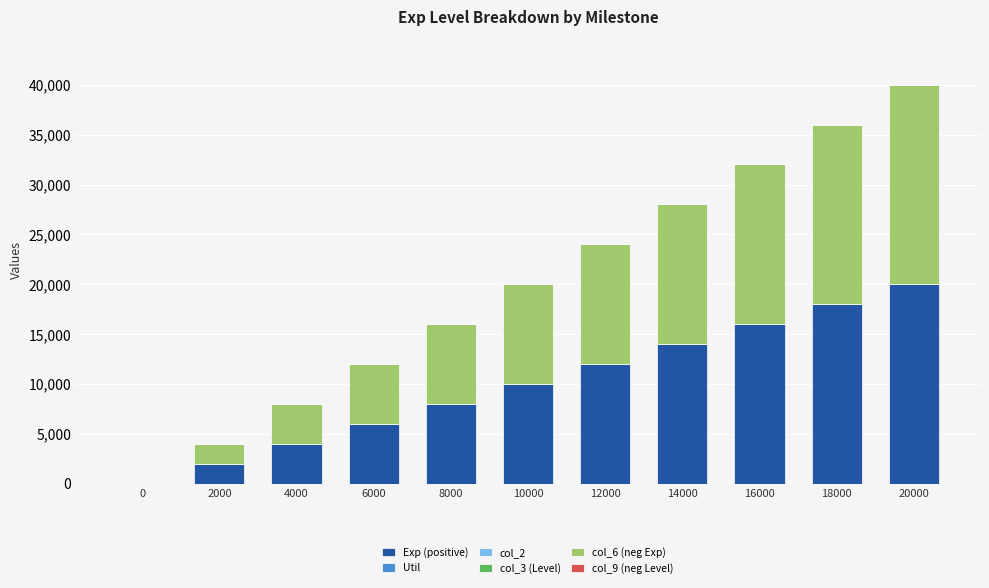

What is the highest value of the Exp (positive) series?

20000.0